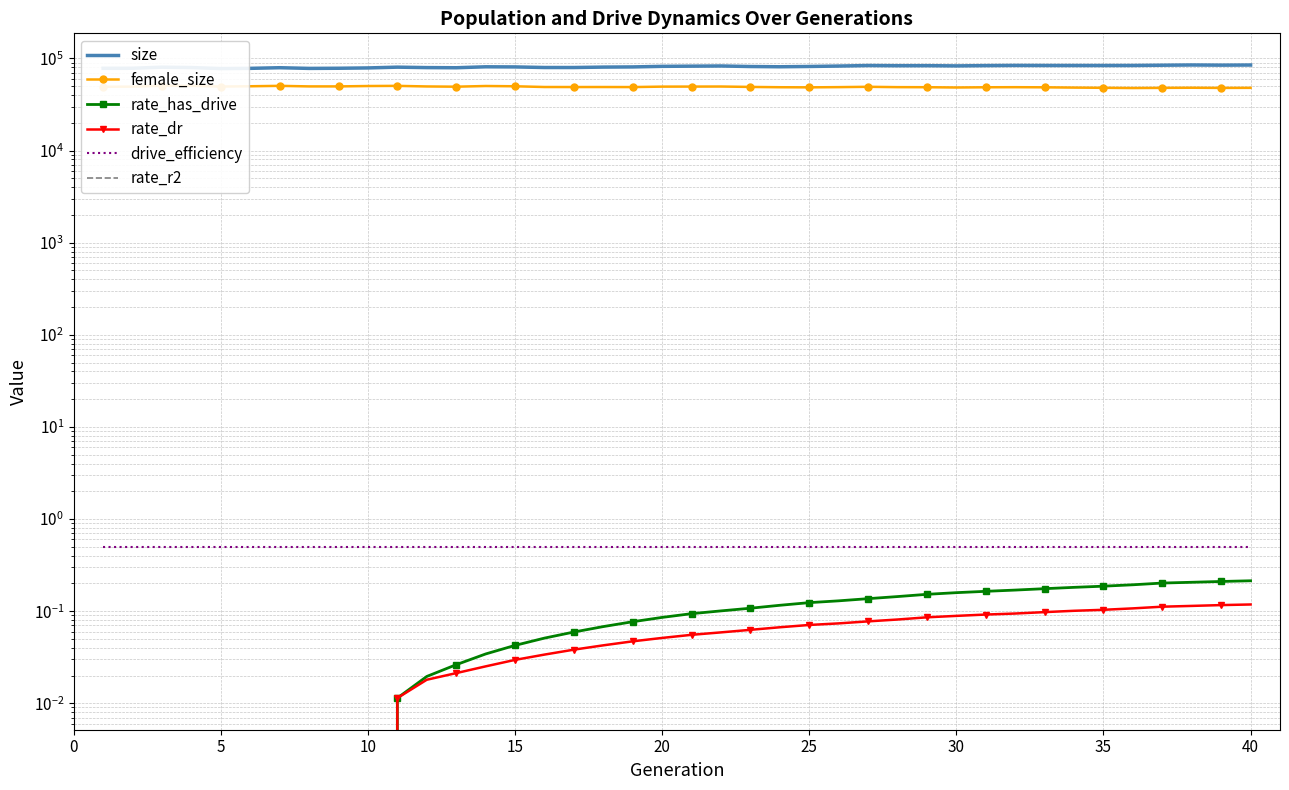

What is the sum of all female_size values?

1963521.0